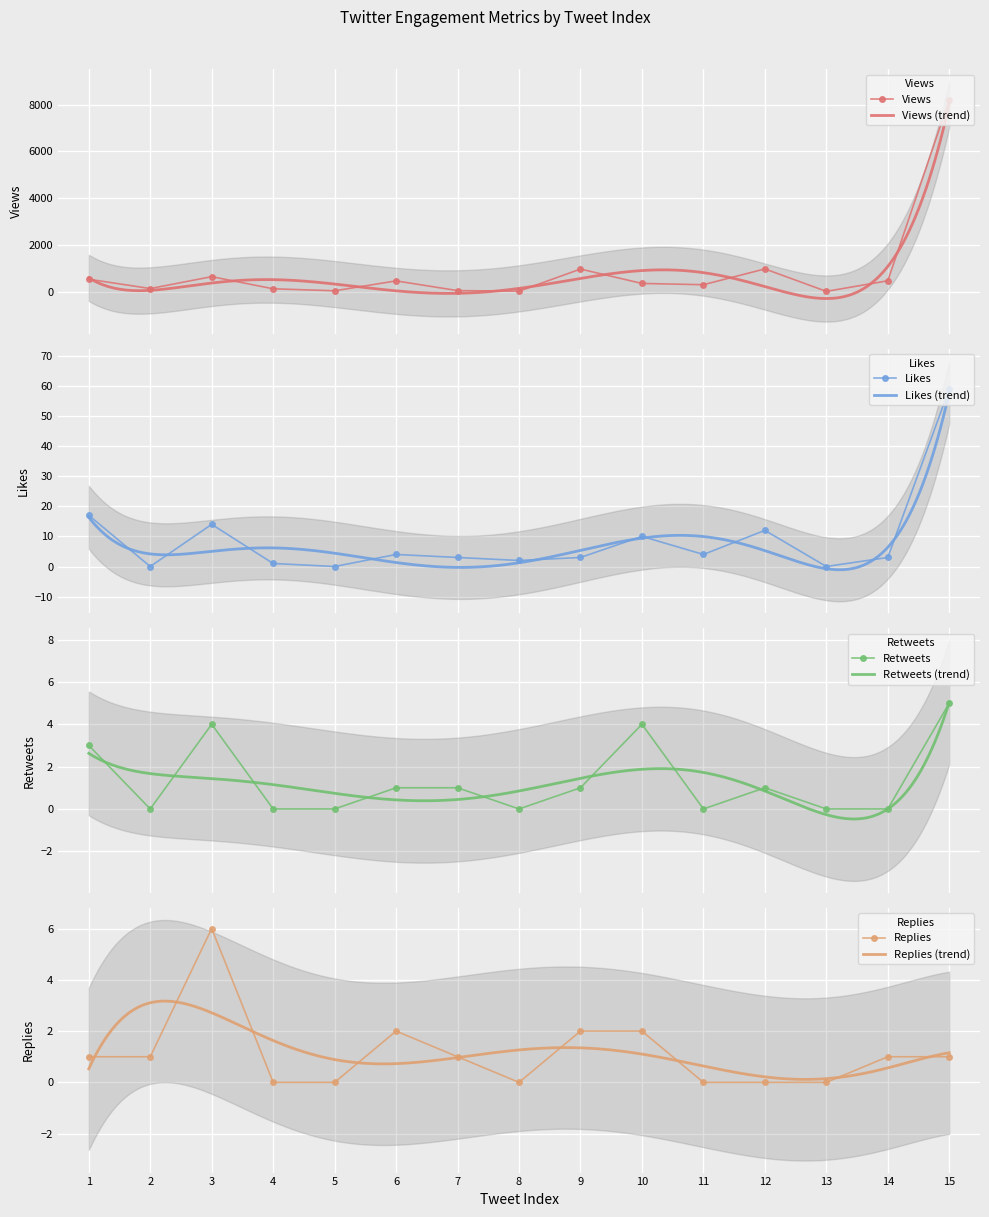

Is it true that Replies equals 6 at 3?

True